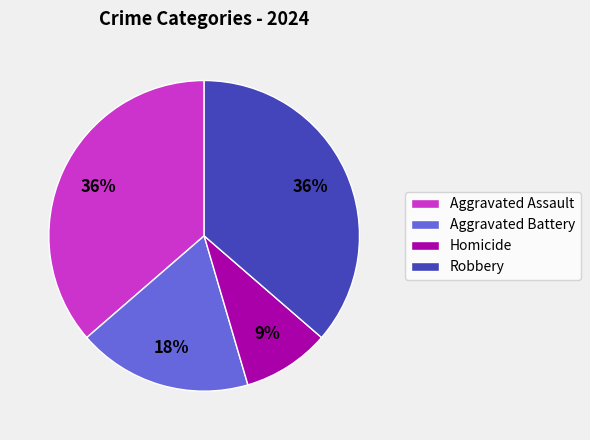

What is the ratio of the value at Aggravated Battery to the value at Aggravated Assault?

0.5